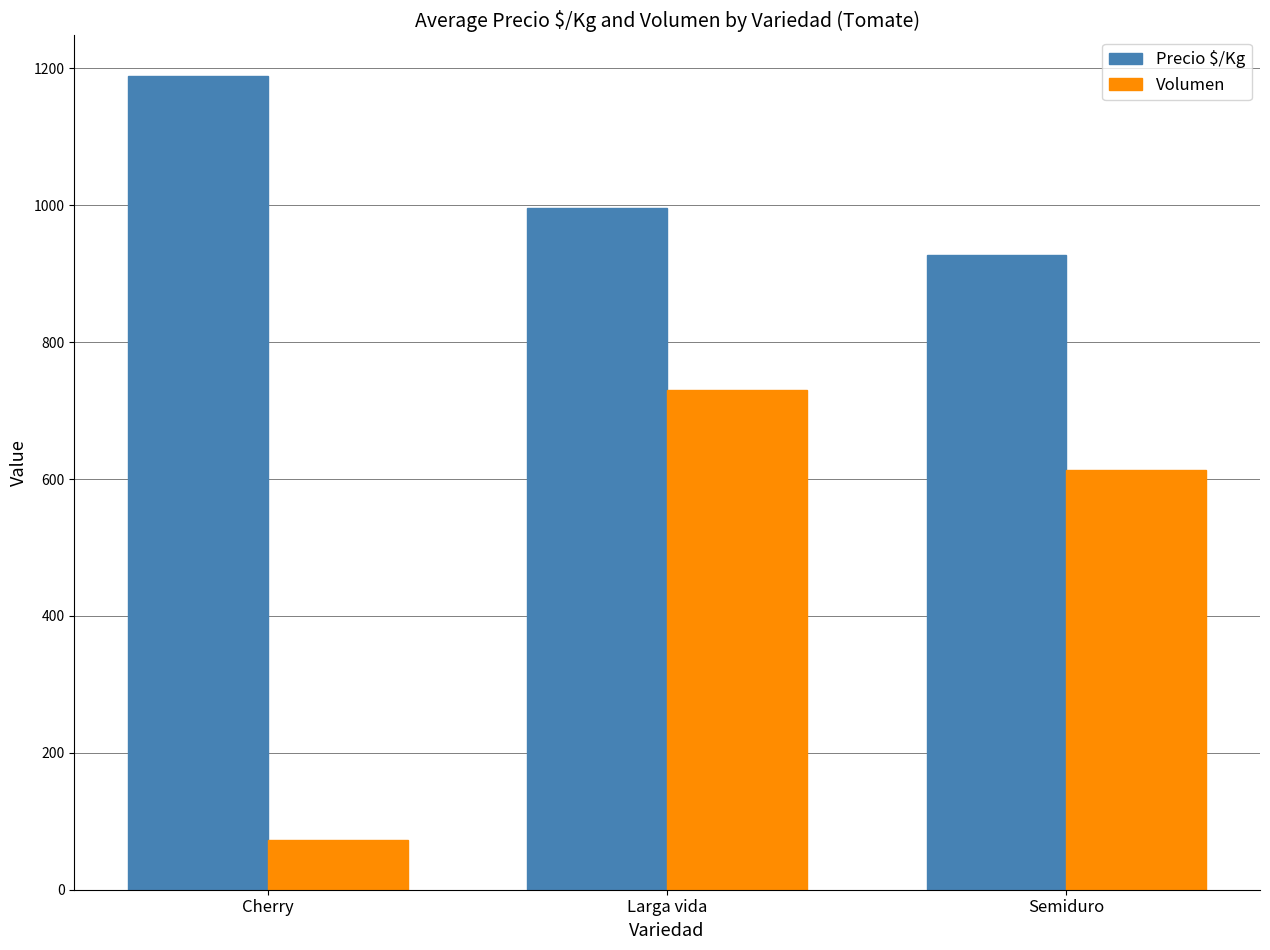

How many bars are there in total?

6